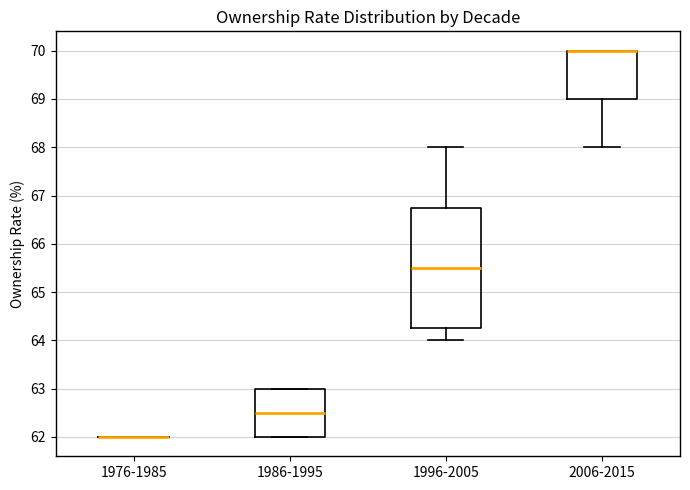

Reading left to right, transcribe this box plot: for each box, give where its median line is, the range the box spans, and where its two whiskers end, as read against the y-axis. The values are not printed on the chart, so give them approximately, as read against the axis.

1976-1985: box collapsed to a line at 62.0, whiskers 62.0 to 62.0
1986-1995: median 62.5, box 62.0 to 63.0, whiskers 62.0 to 63.0
1996-2005: median 65.5, box 64.3 to 66.8, whiskers 64.0 to 68.0
2006-2015: median 70.0 (drawn on the box's upper edge), box 69.0 to 70.0, whiskers 68.0 to 70.0